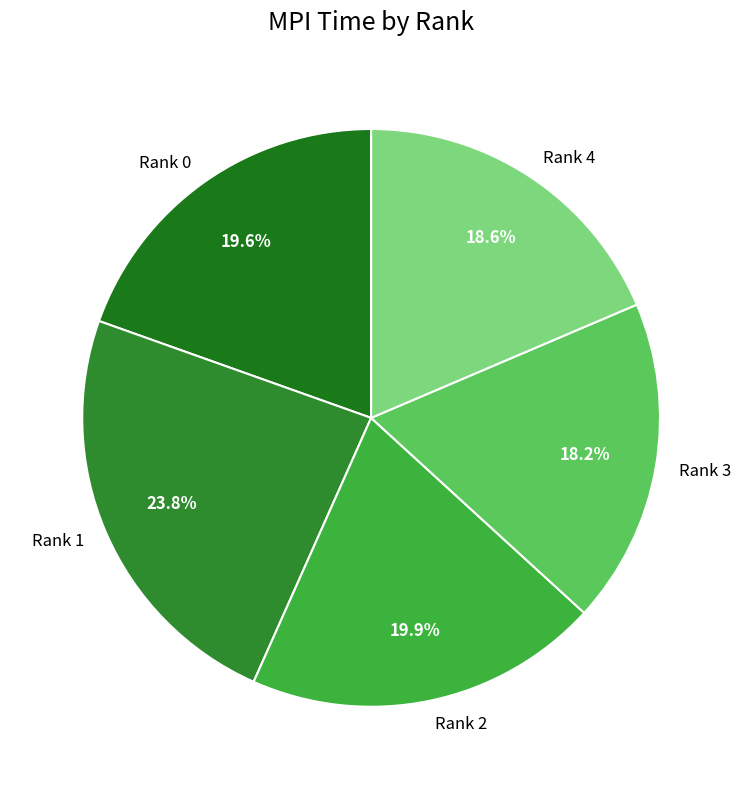

To the nearest percent, what is the average slice percentage?

20%